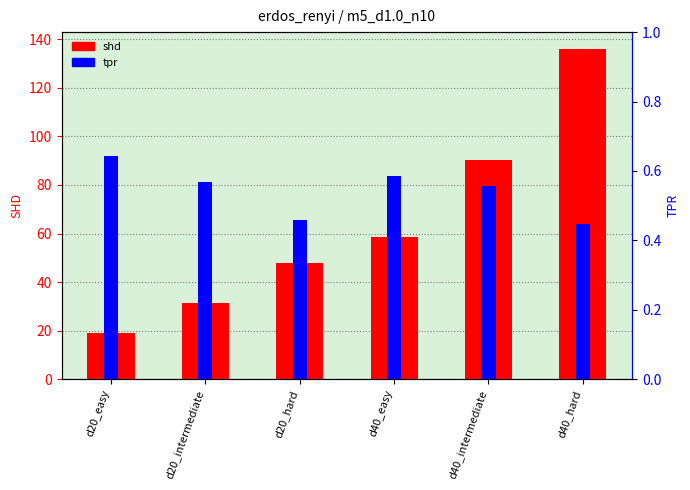

Is it true that tpr equals 0.6 at d40_easy?

True